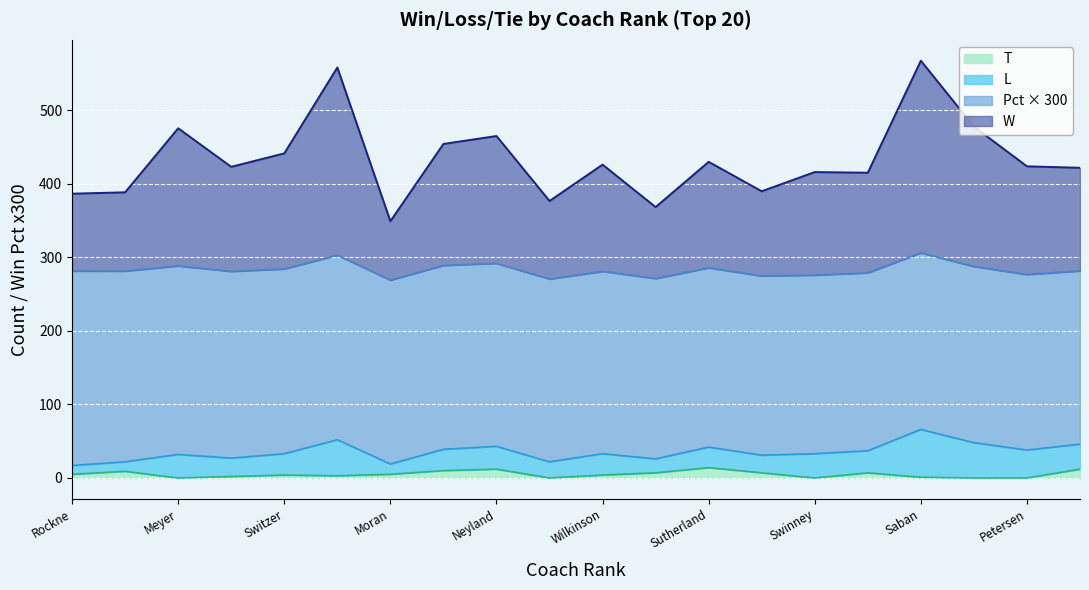

What is the value of the W point at the 15th from the left?

415.7